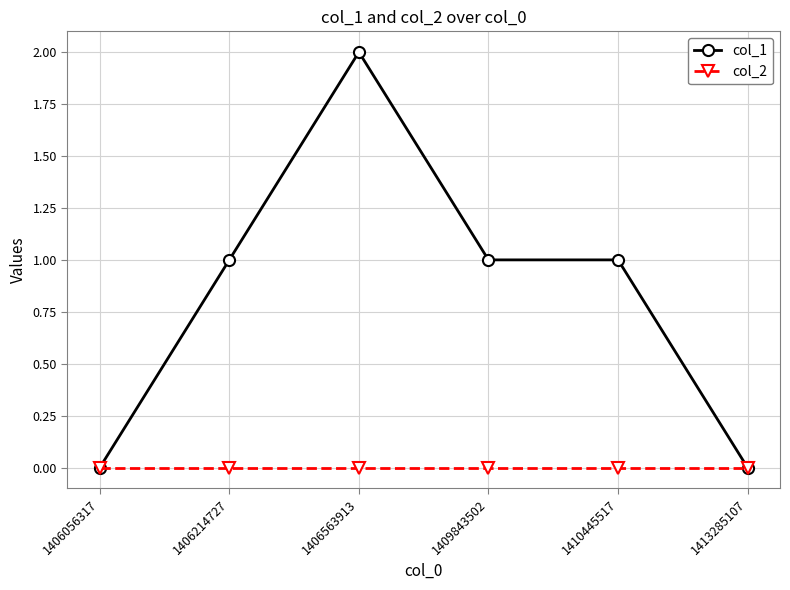

The col_1 series shows 1 at 1406563913. True or false?

False